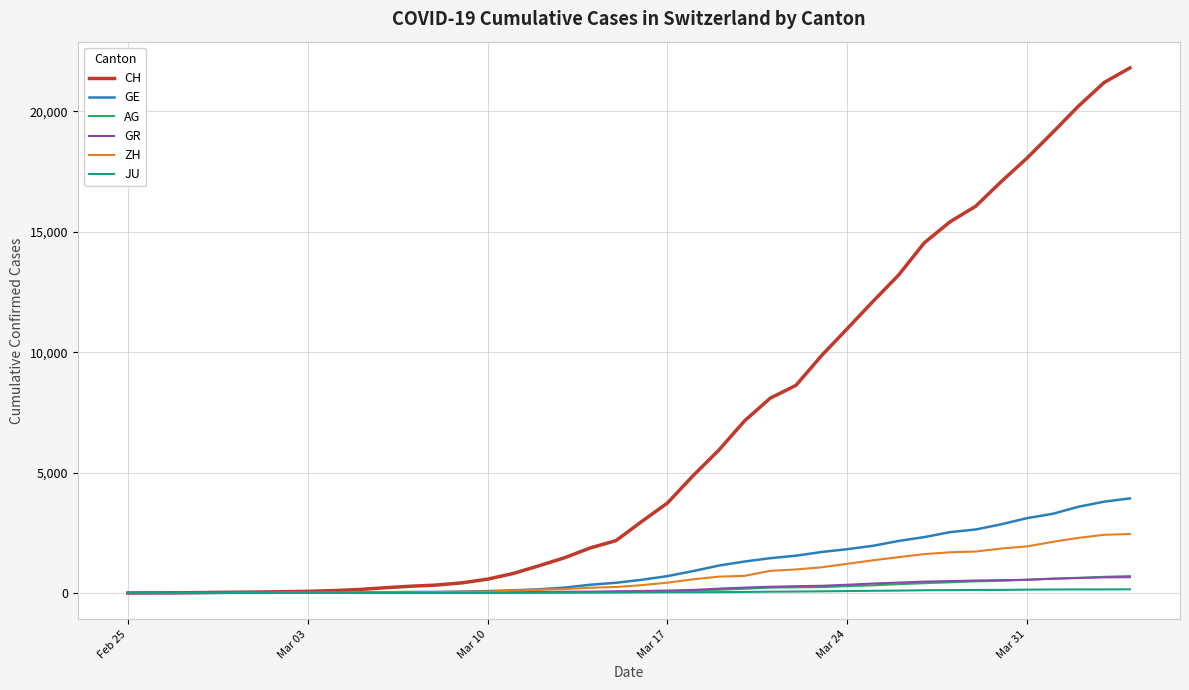

What is the highest value of the ZH series?

2450